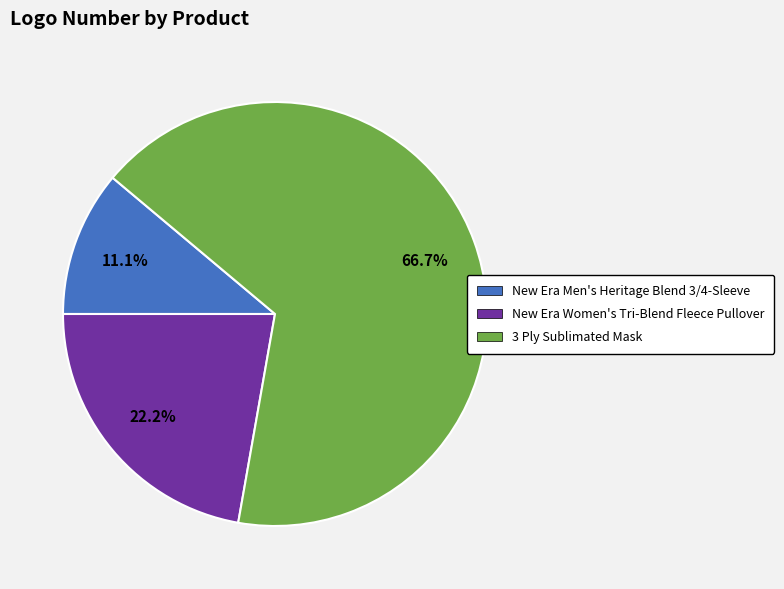

To the nearest percent, what is the difference between the largest and smallest slice percentages?

56%